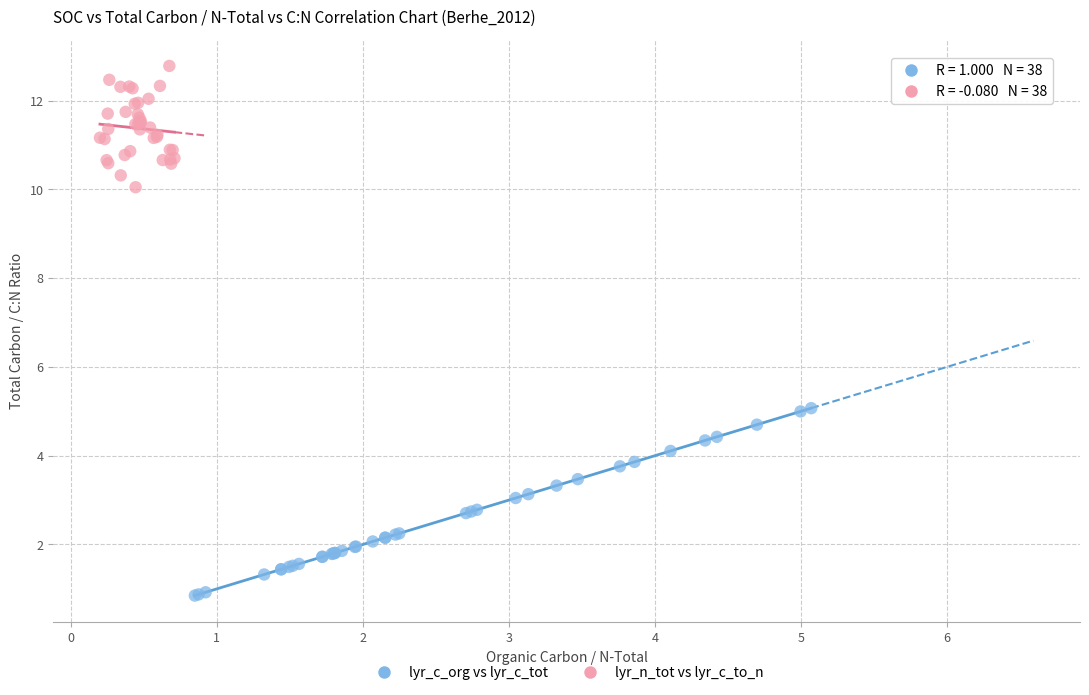

Which series has the largest Y range (max minus min)?

lyr_c_org vs lyr_c_tot